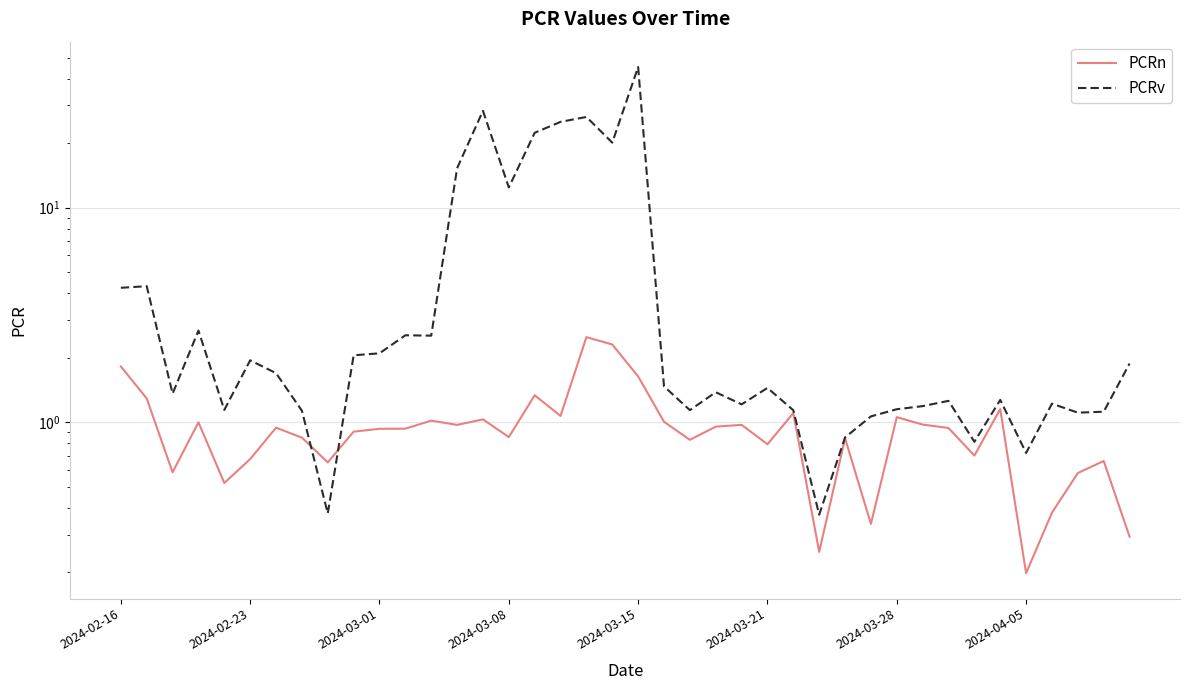

Is it true that PCRv equals 22.4 at 16?

True